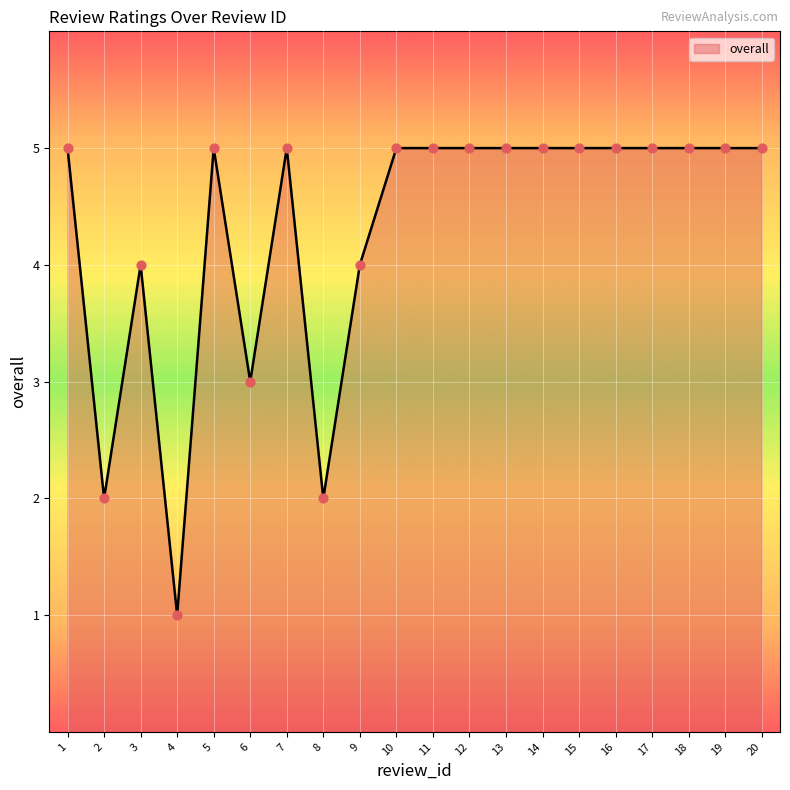

Approximately how many times larger is the value at 3 compared to 19?

0.8